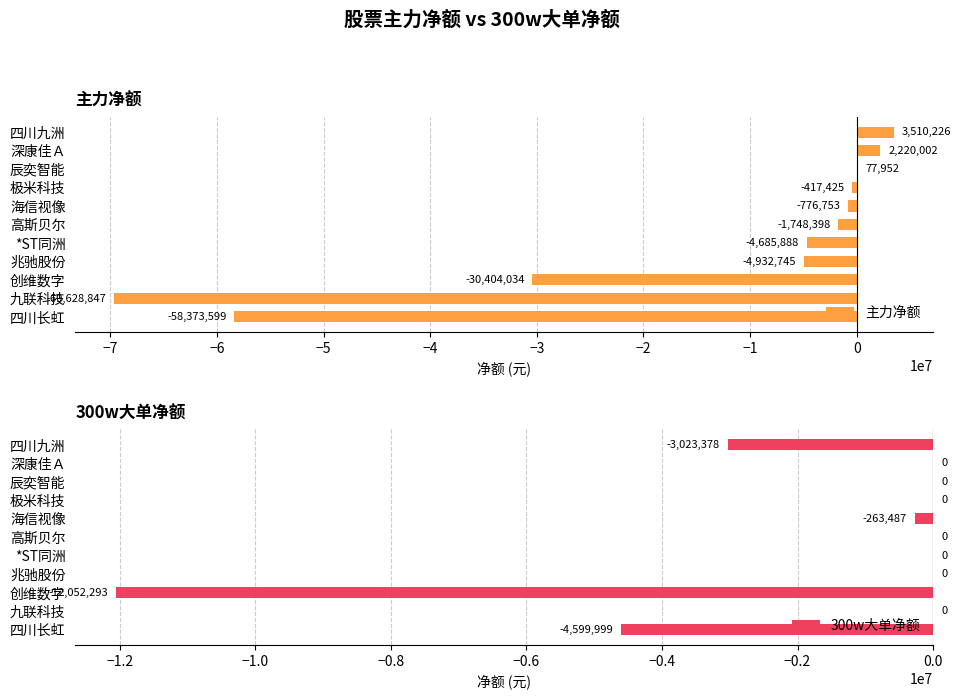

At which label is 主力净额 closest to -33059310?

创维数字